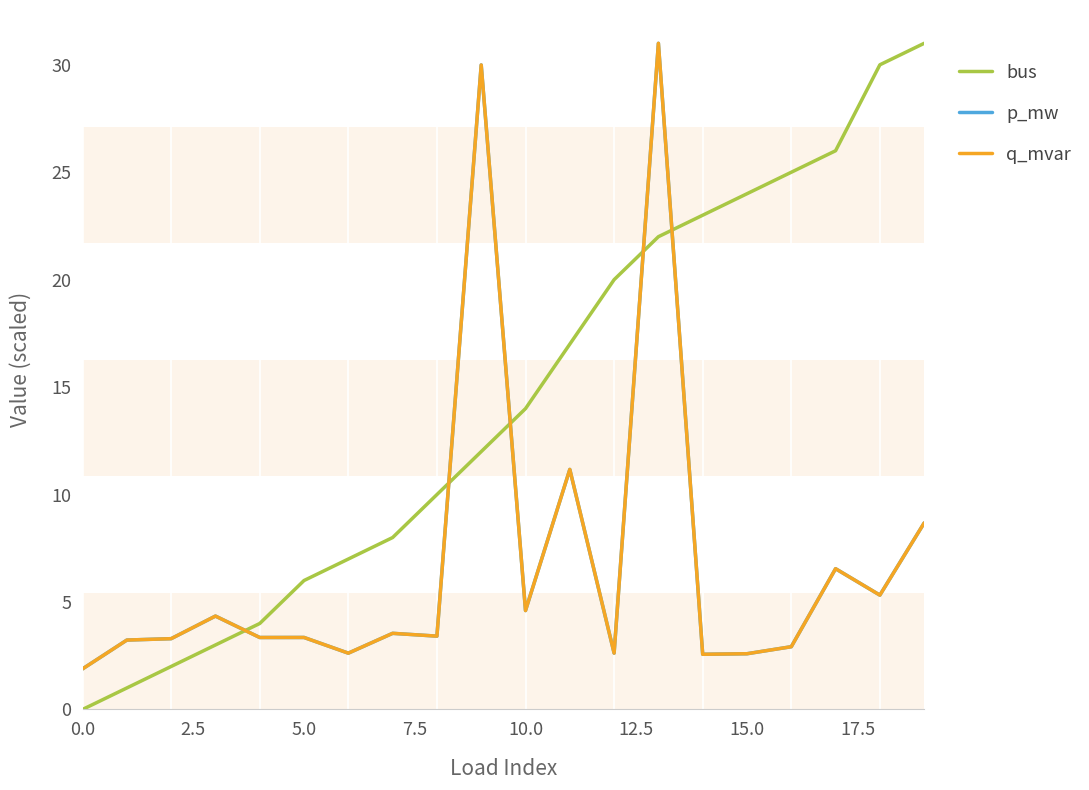

How many intersections are there between bus and p_mw?

5